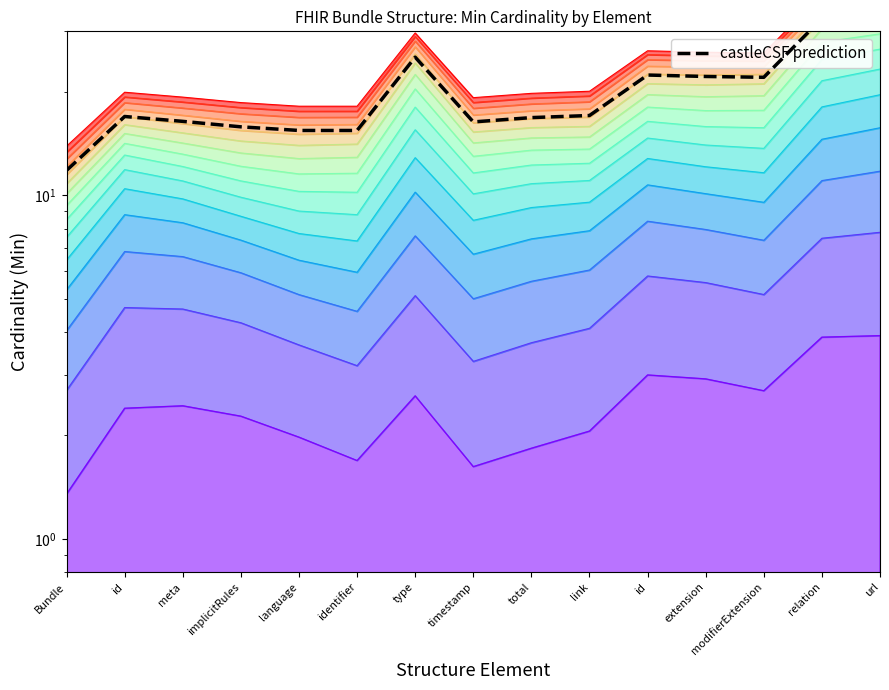

What is the sum of all values?

299.9